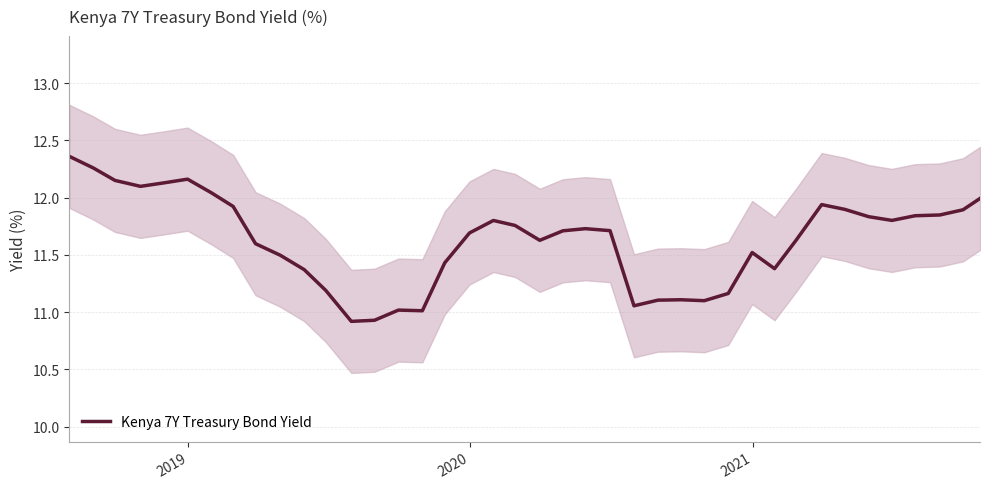

What is the lowest value of the Kenya 7Y Treasury Bond Yield series?

10.9